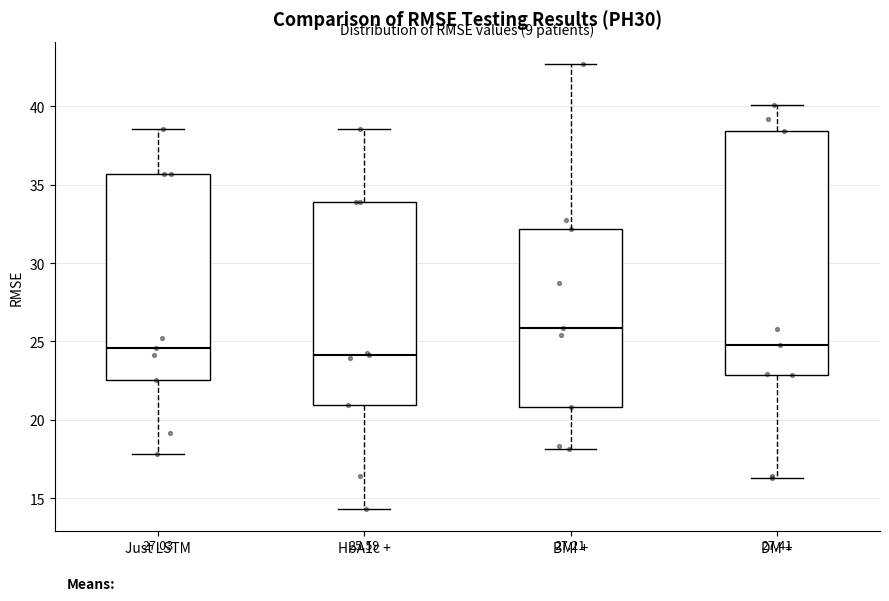

Which box is the tallest, from its lower edge to its upper edge?

DM +